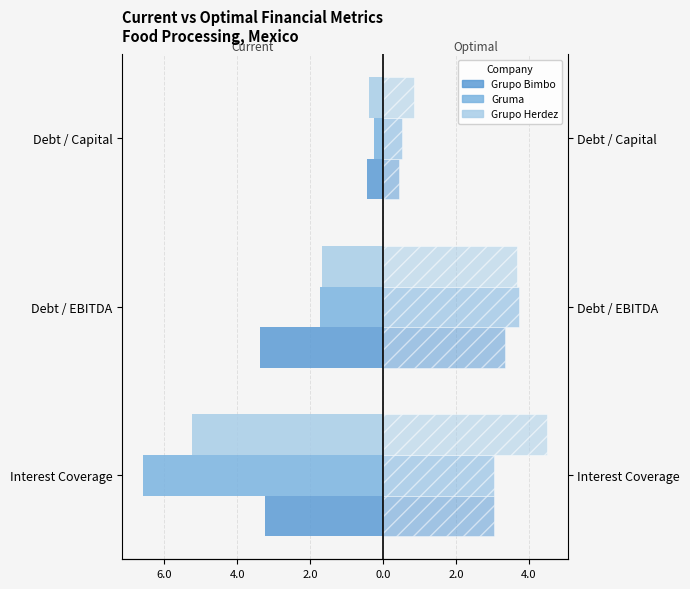

How many bars are there in each group?

6